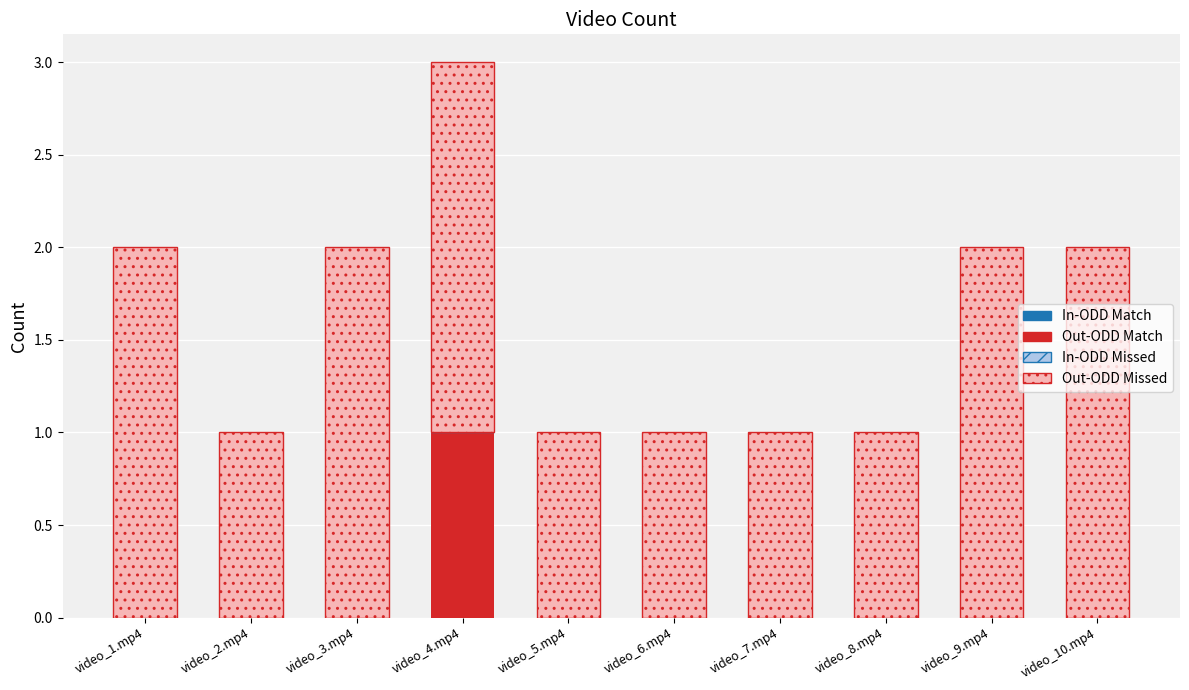

Is it true that Out-ODD Match equals 0 at video_7.mp4?

True